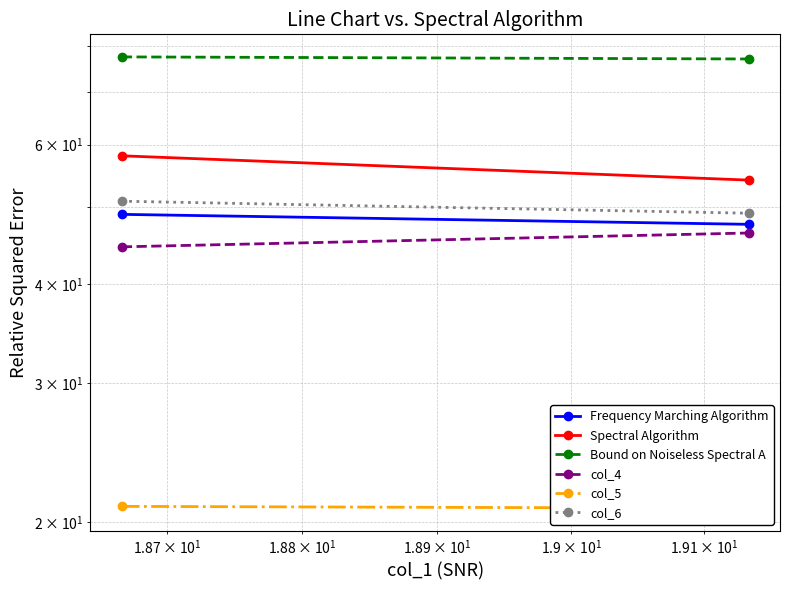

List the series in order of their peak value, highest first.

Bound on Noiseless Spectral A, Spectral Algorithm, col_6, Frequency Marching Algorithm, col_4, col_5